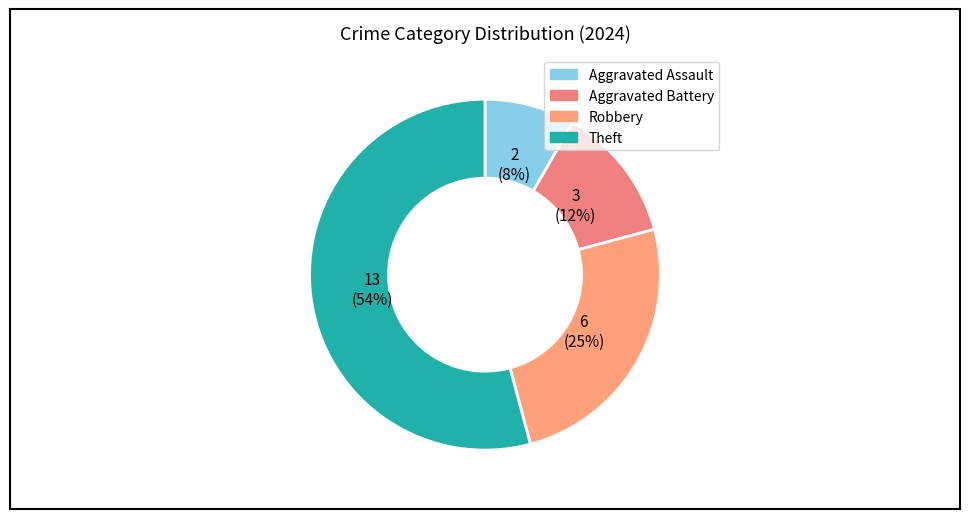

What is the majority slice?

Theft